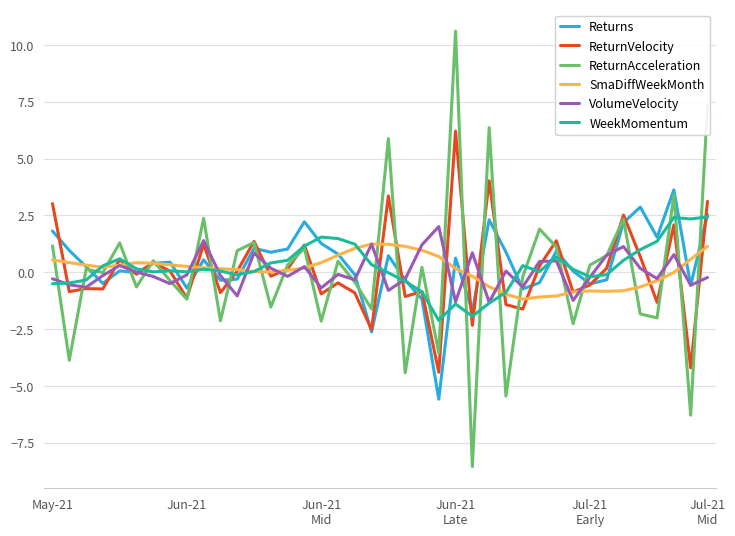

How many lines are shown in the chart?

6